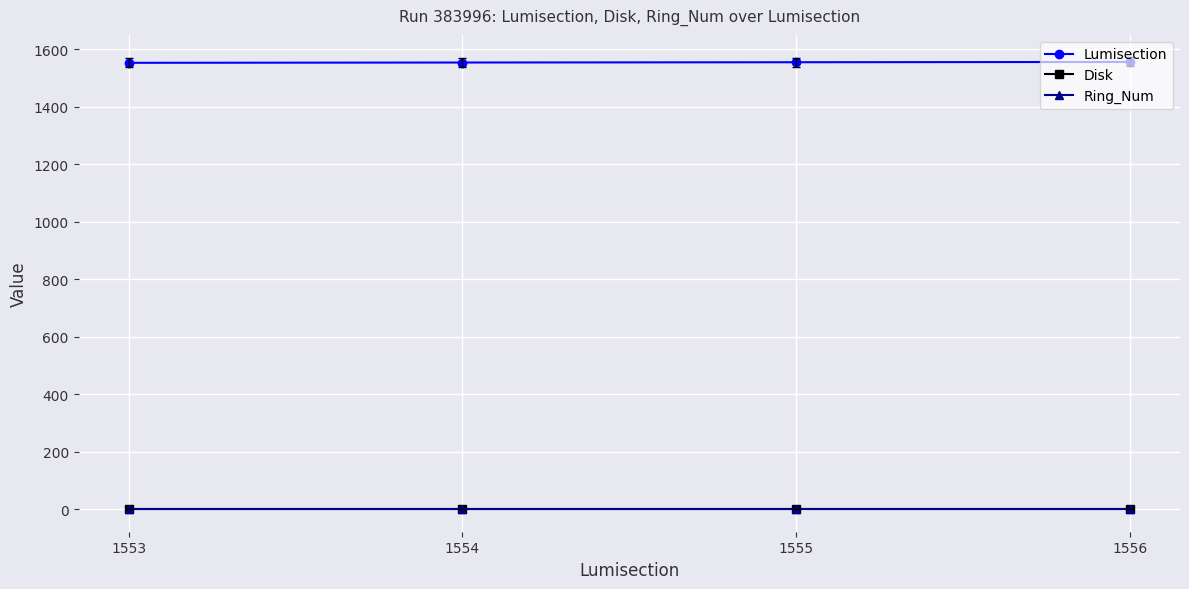

How many lines are shown in the chart?

3